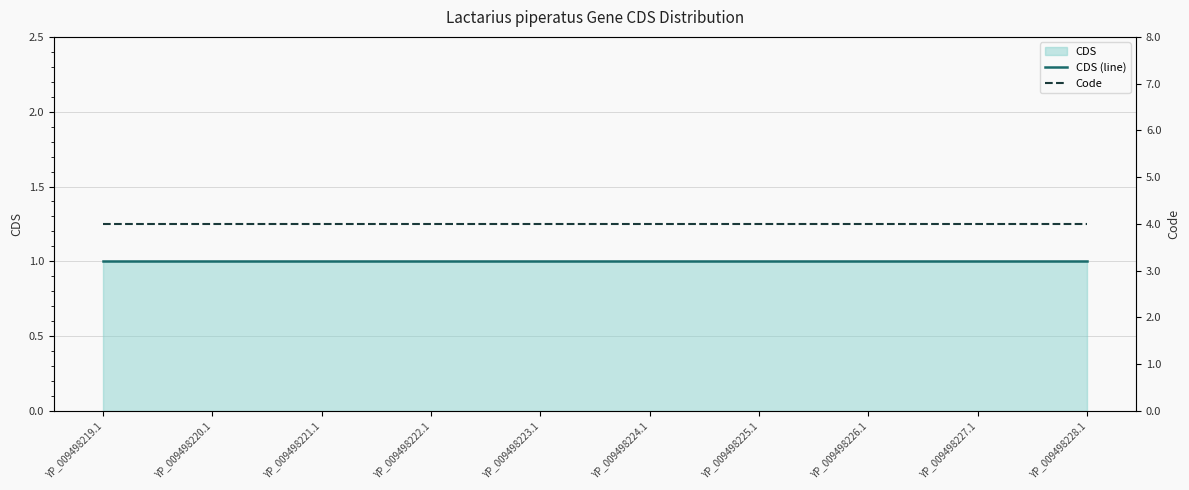

What is the spread (max minus min) of values at YP_009498222.1?

3